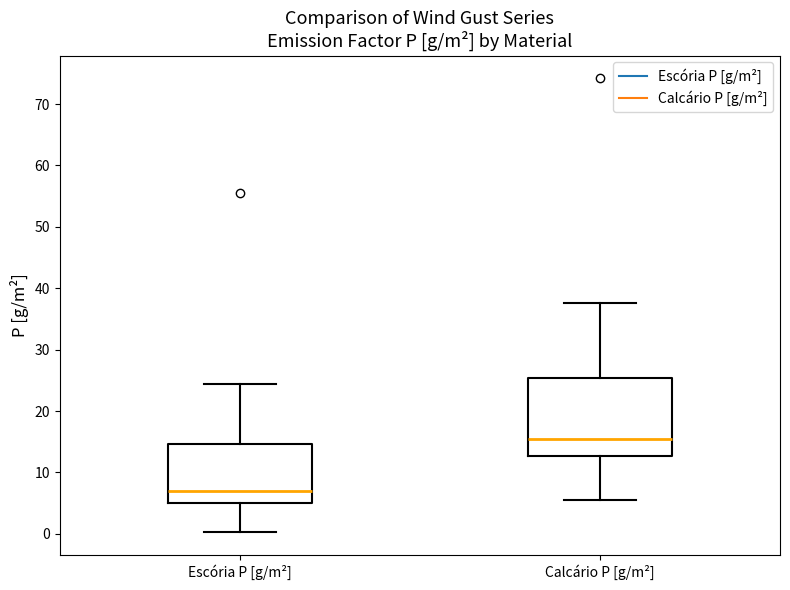

Reading left to right, read every box against the y-axis: the position of its median line, the range the box covers, and the ends of its whiskers. The values are not printed on the chart, so give them approximately, as read against the axis.

Escória P [g/m²]: median 7, box 5 to 15, whiskers 0 to 24
Calcário P [g/m²]: median 15, box 13 to 25, whiskers 6 to 38